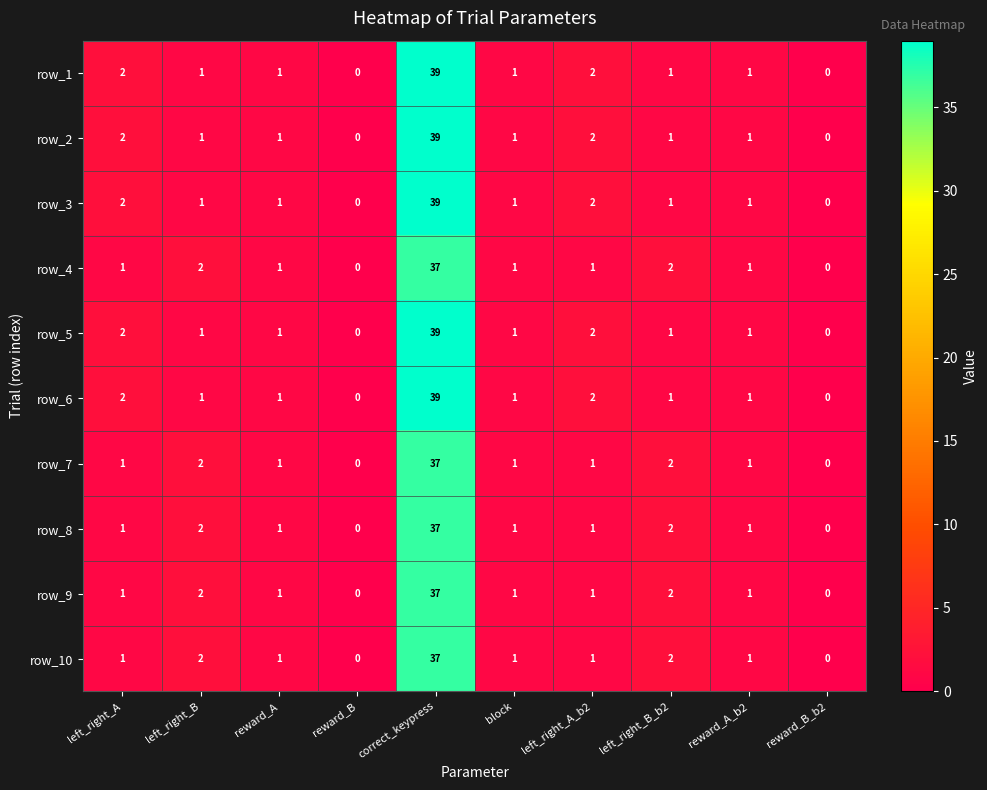

The row_5 series shows 1 at reward_A_b2. True or false?

True